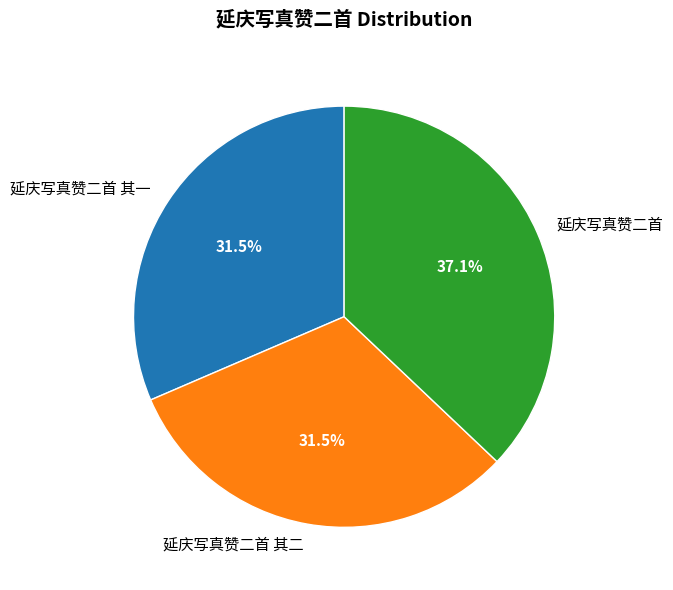

To the nearest percent, what is the combined percentage of 延庆写真赞二首 其一 and 延庆写真赞二首 其二?

63%